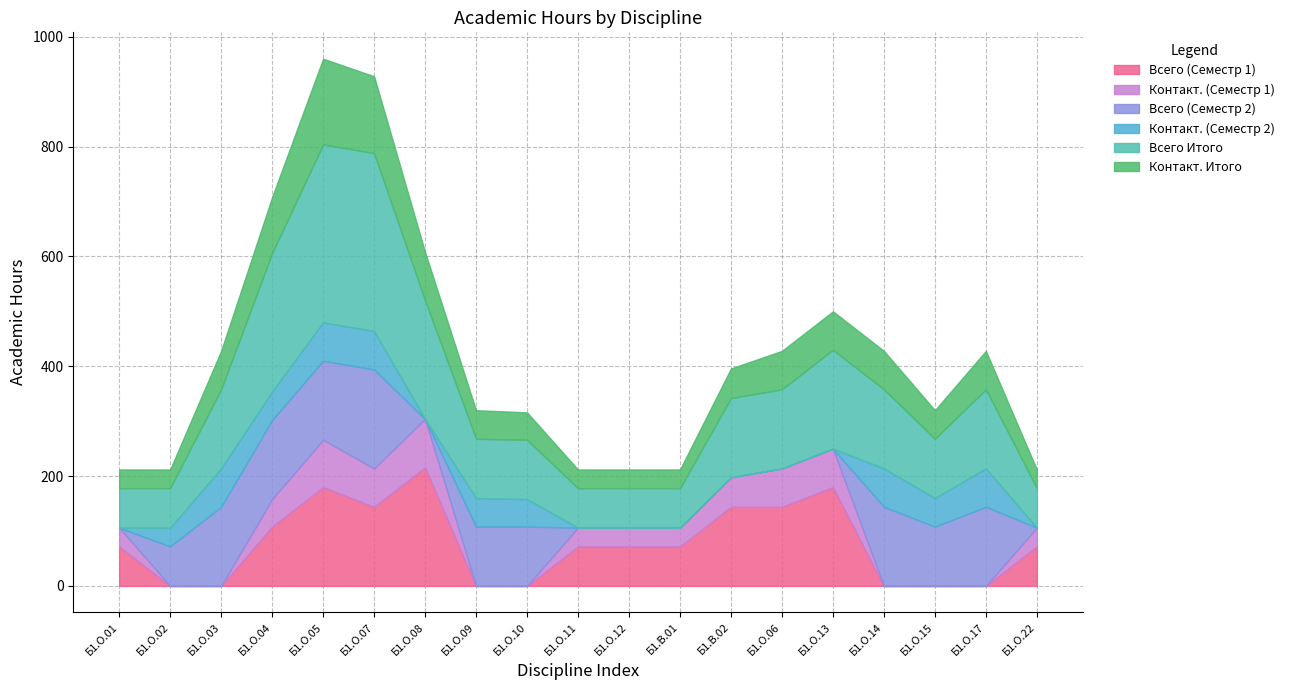

Read the Контакт. (Семестр 2) value at Б1.О.04.

52